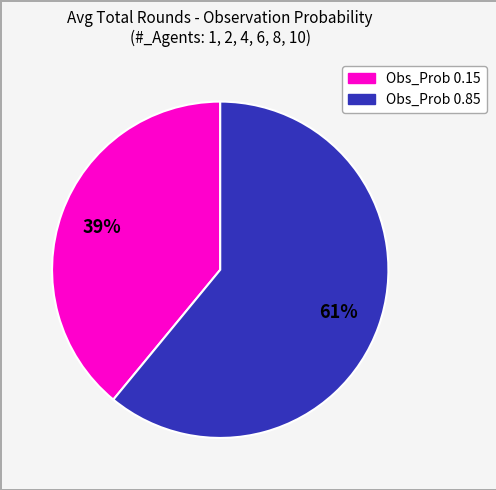

To the nearest percent, what is the difference between the largest and smallest slice percentages?

22%